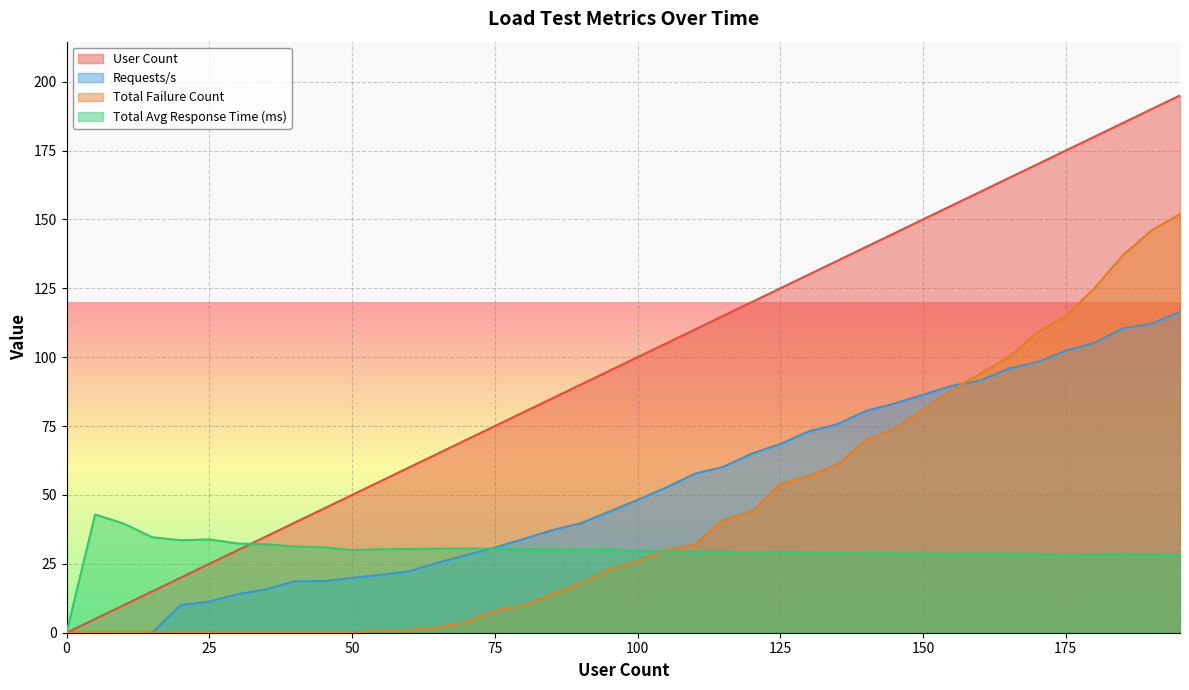

Does the chart display data point markers on the line(s)?

No